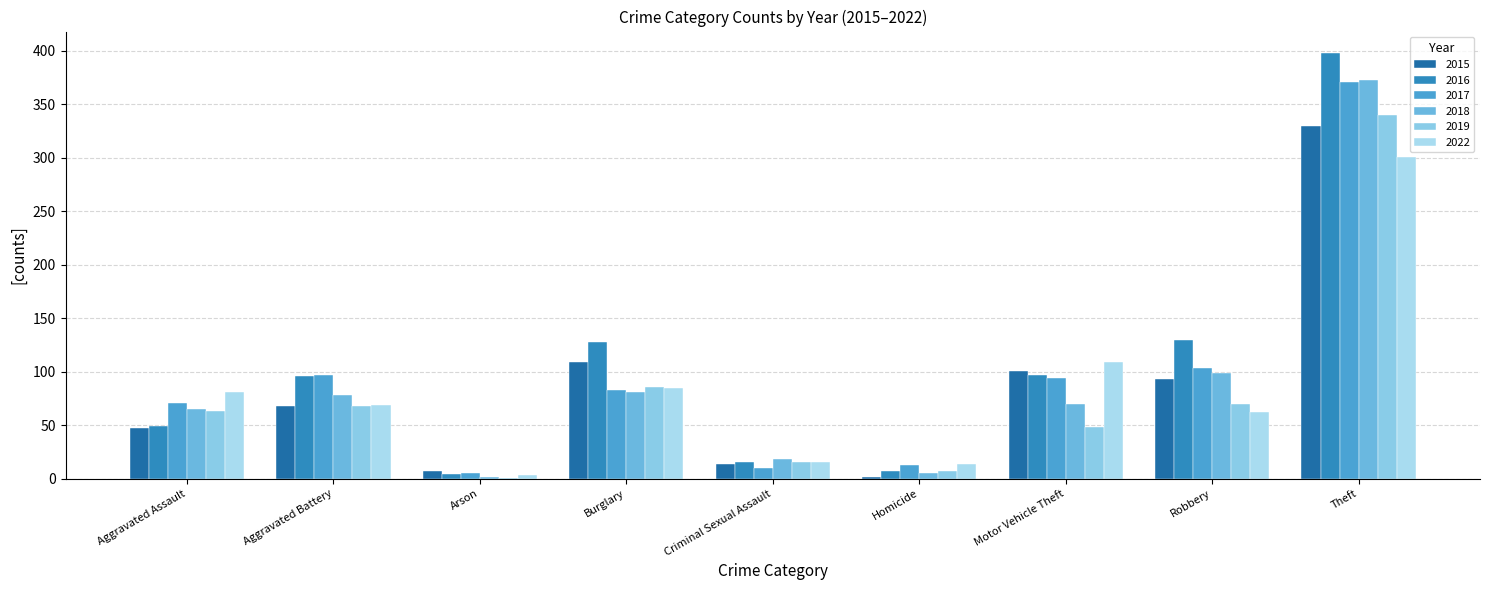

How many data points does each series have?

9